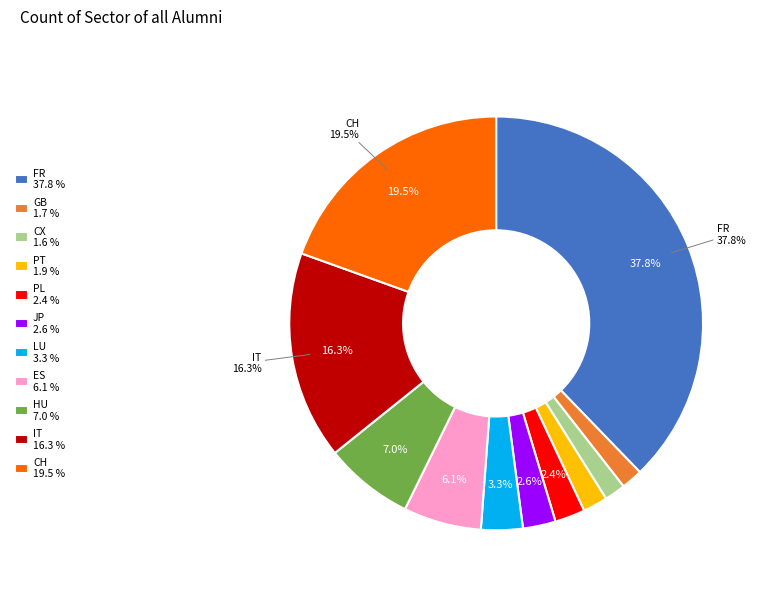

Is there any slice that represents more than half of the pie?

No